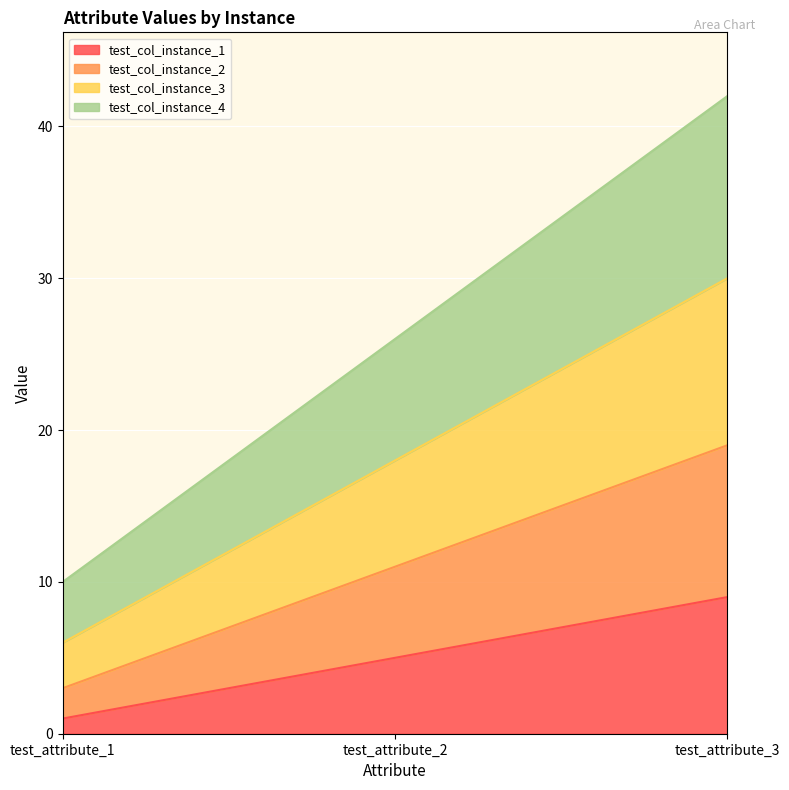

Reading left to right, transcribe all the data shown in this chart.

test_col_instance_1: test_attribute_1=1	test_attribute_2=5	test_attribute_3=9
test_col_instance_2: test_attribute_1=3	test_attribute_2=11	test_attribute_3=19
test_col_instance_3: test_attribute_1=6	test_attribute_2=18	test_attribute_3=30
test_col_instance_4: test_attribute_1=10	test_attribute_2=26	test_attribute_3=42